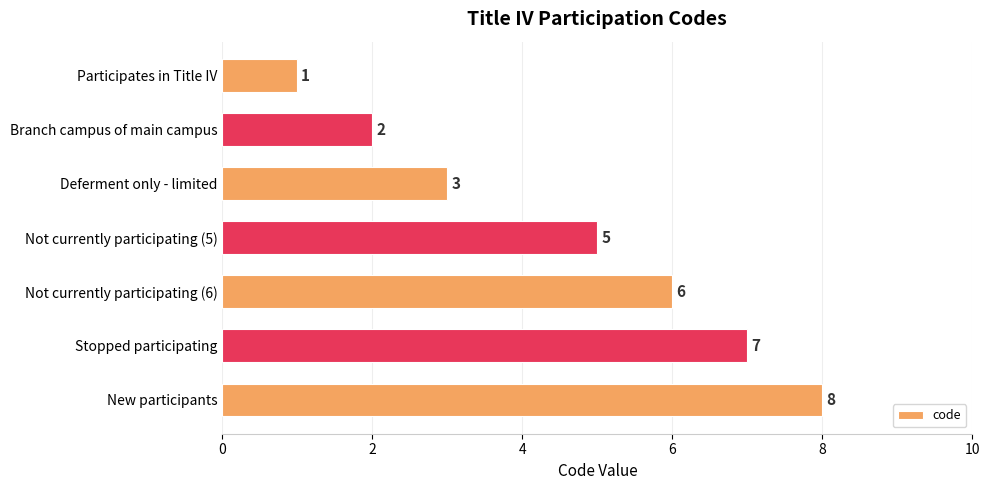

What is the smallest value displayed?

1